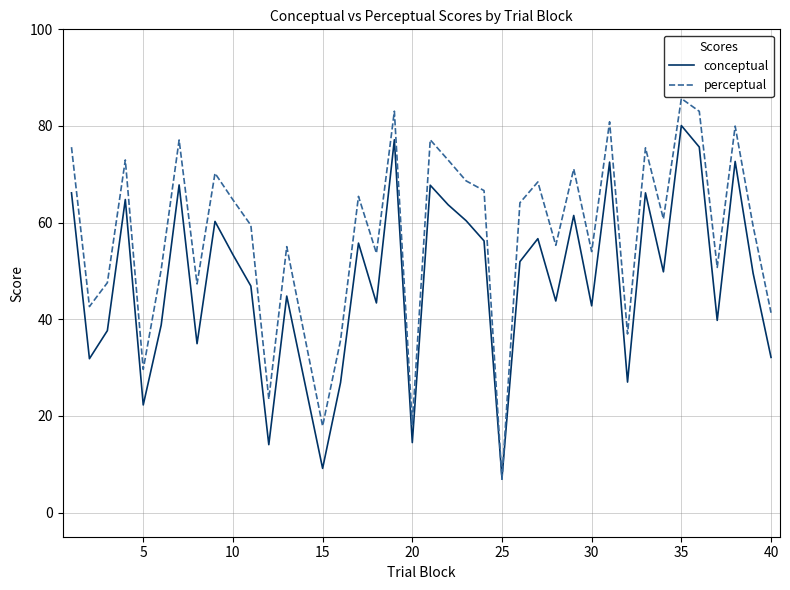

Which series has the largest total across all categories?

perceptual